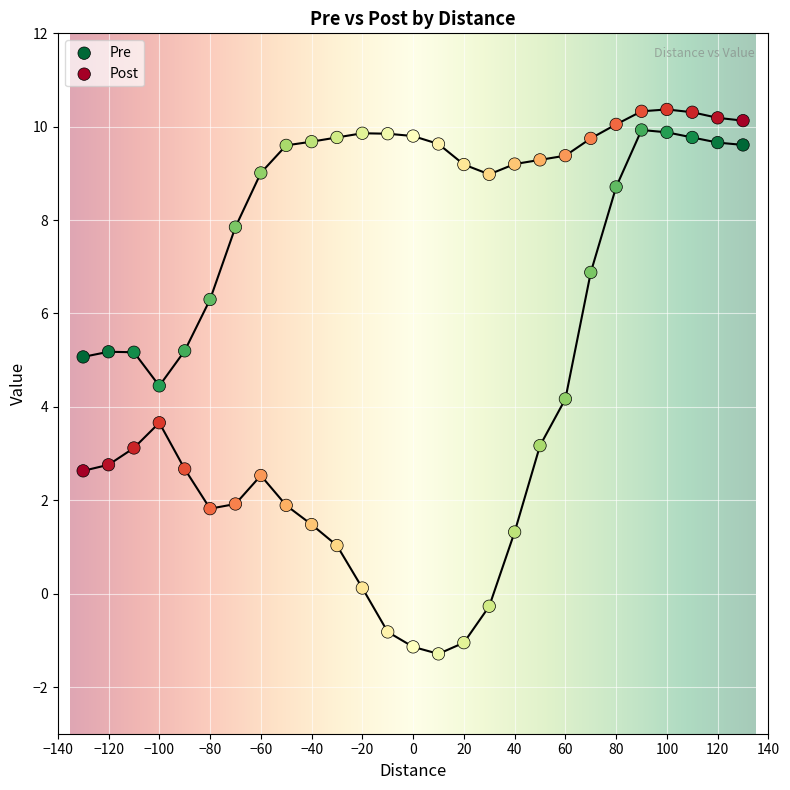

Across all series, what Y value is closest to 4?

4.2